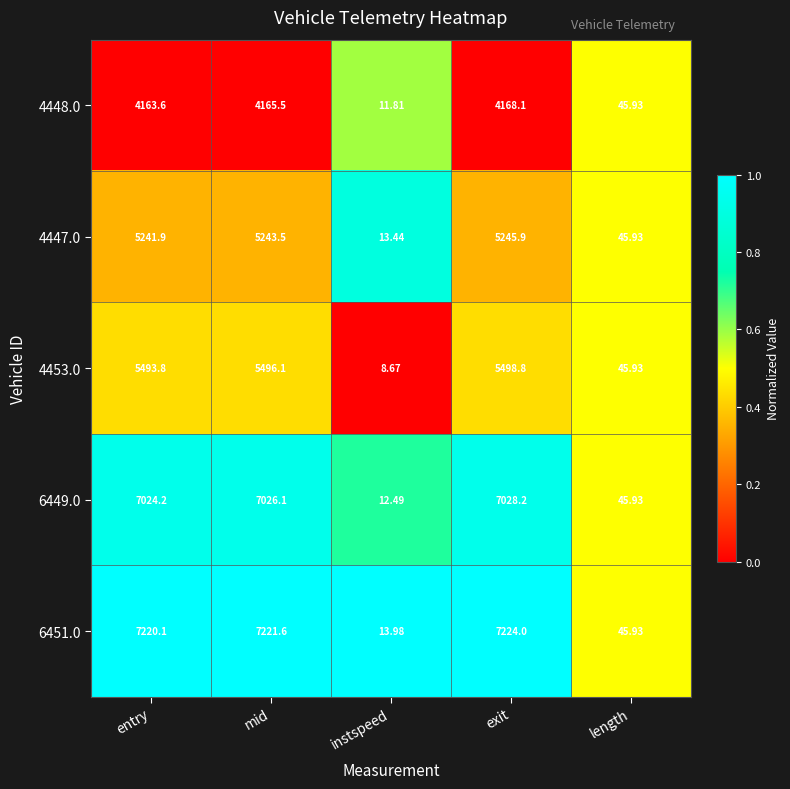

At which label does 4448.0 reach its peak?

exit